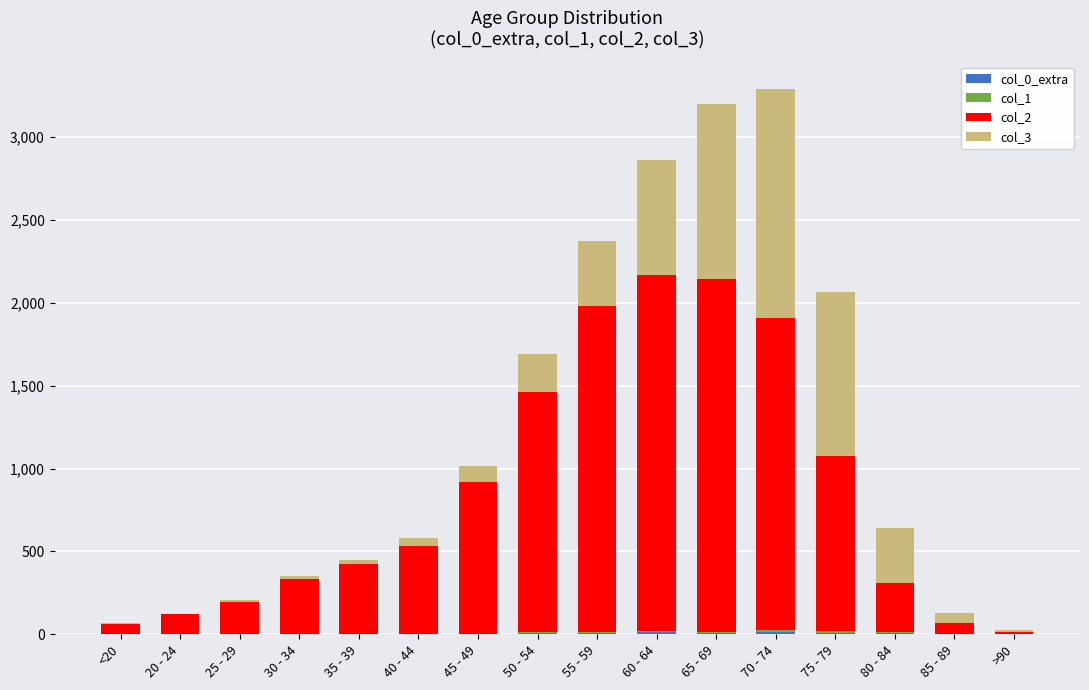

How many series are shown in this chart?

4